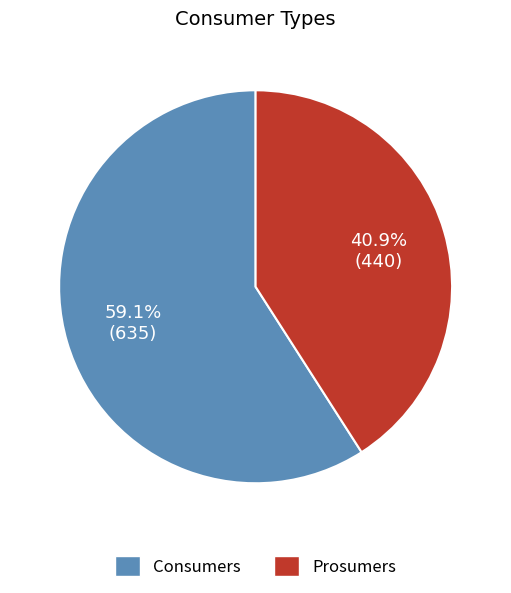

How many segments does this pie chart have?

2